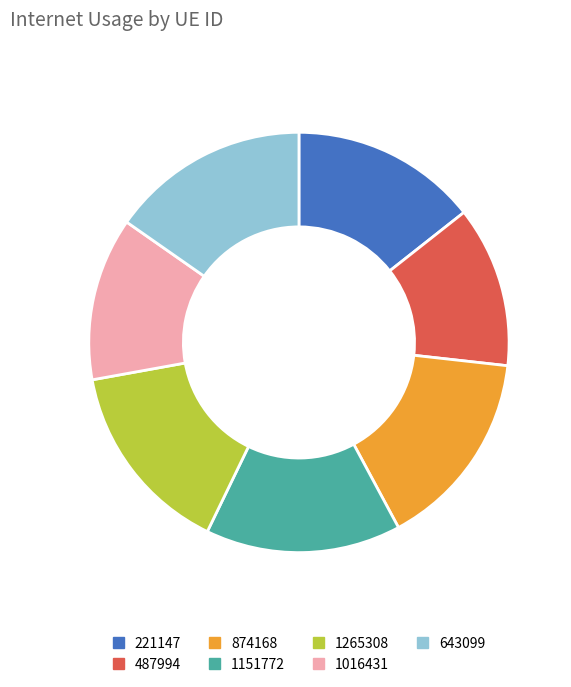

Do 643099 and 874168 together represent more than half of the pie?

No